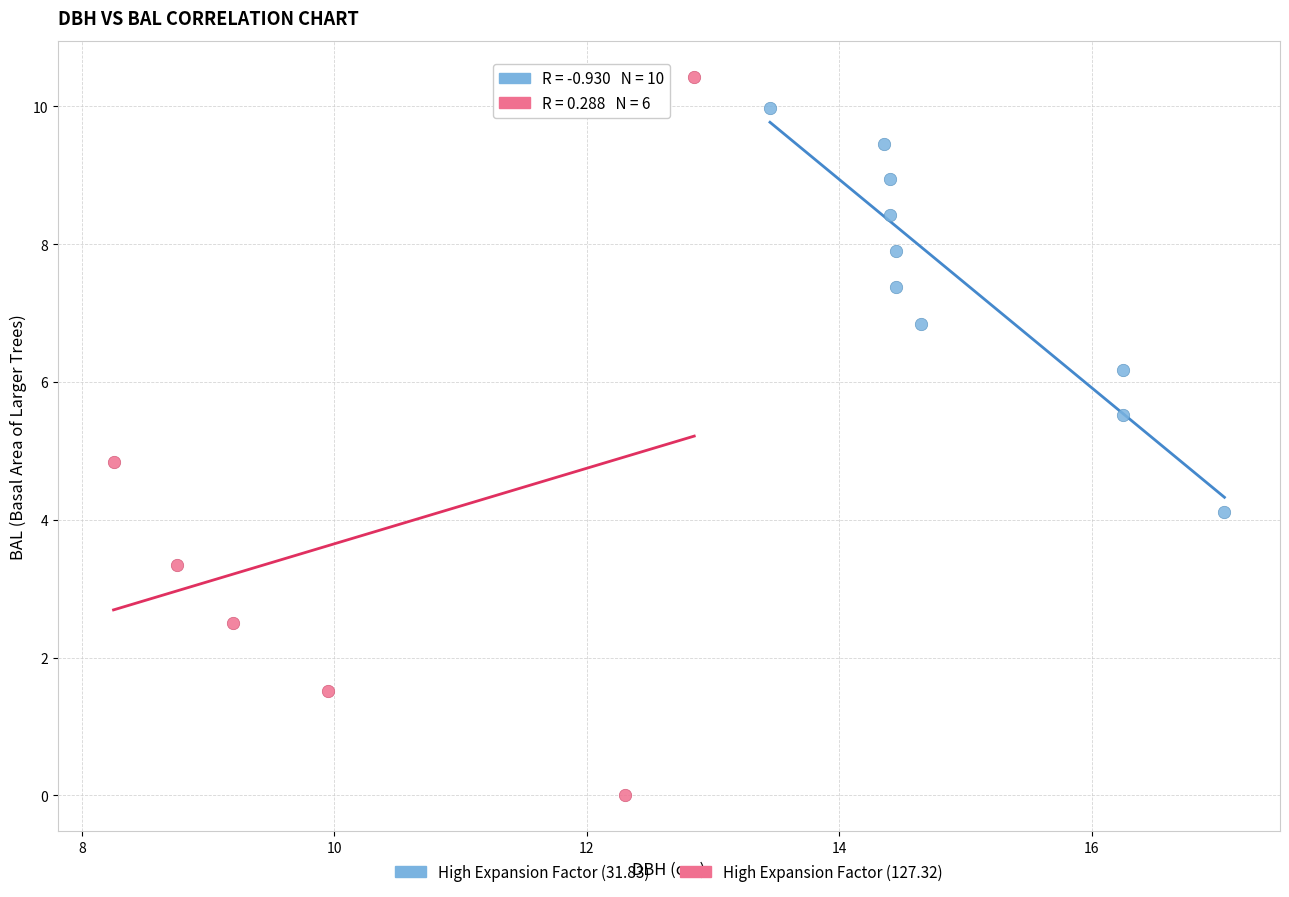

Which series contains the highest Y value?

High Expansion Factor (127.32)